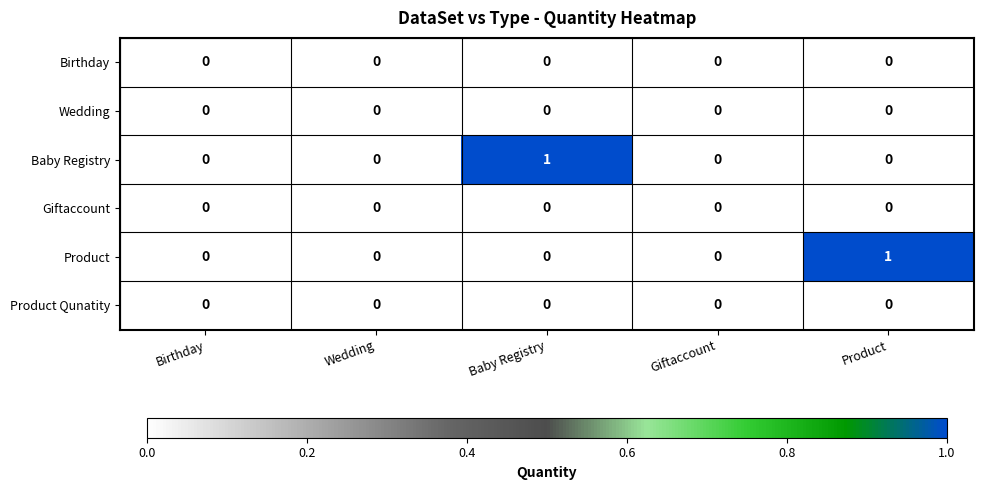

Reading left to right, transcribe all the data shown in this chart.

Birthday: 0	0	0	0	0
Wedding: 0	0	0	0	0
Baby Registry: 0	0	1	0	0
Giftaccount: 0	0	0	0	0
Product: 0	0	0	0	1
Product Qunatity: 0	0	0	0	0